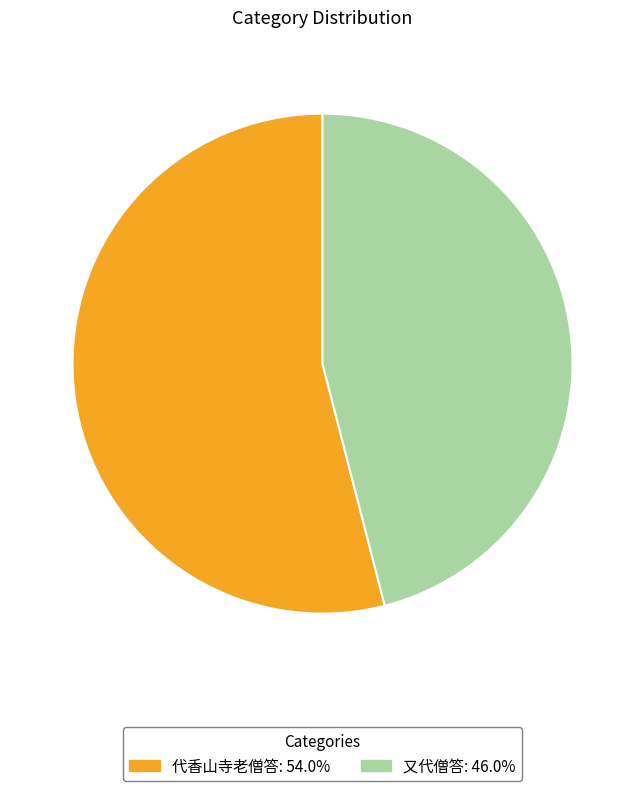

Do 代香山寺老僧答: 54.0% and 又代僧答: 46.0% together represent more than half of the pie?

Yes